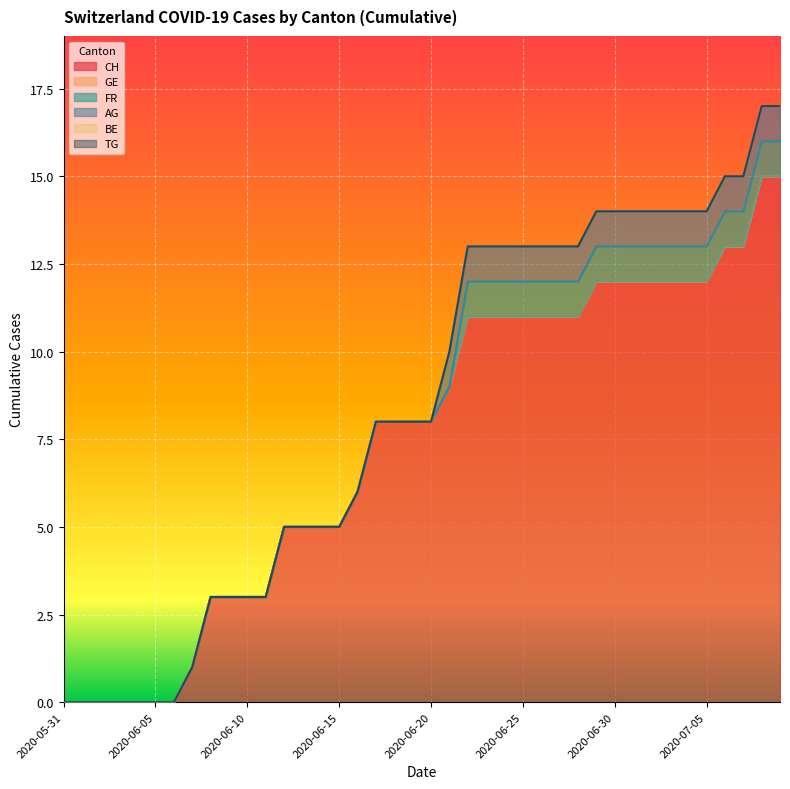

True or false: GE has more than 0 interior local peaks.

False